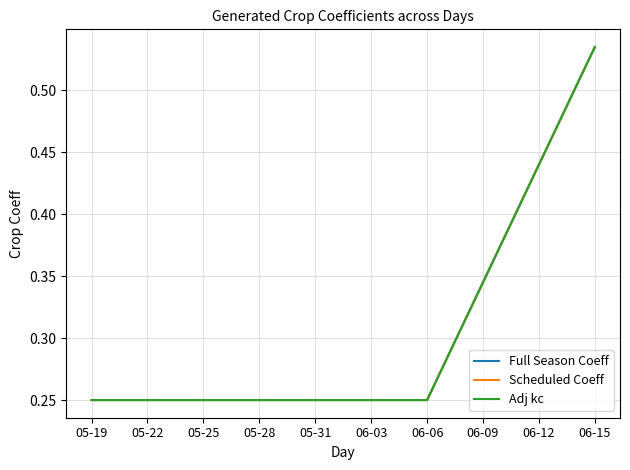

Is this an area chart (filled region under the line)?

No